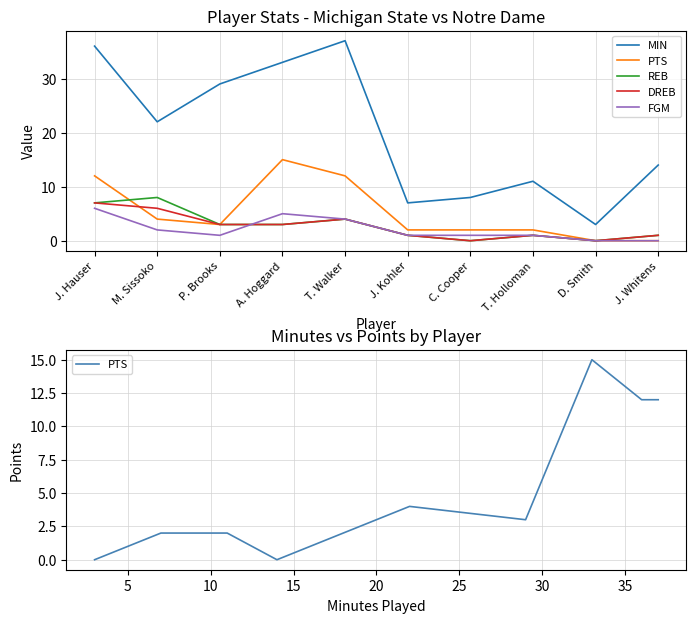

Does the chart display data point markers on the line(s)?

No